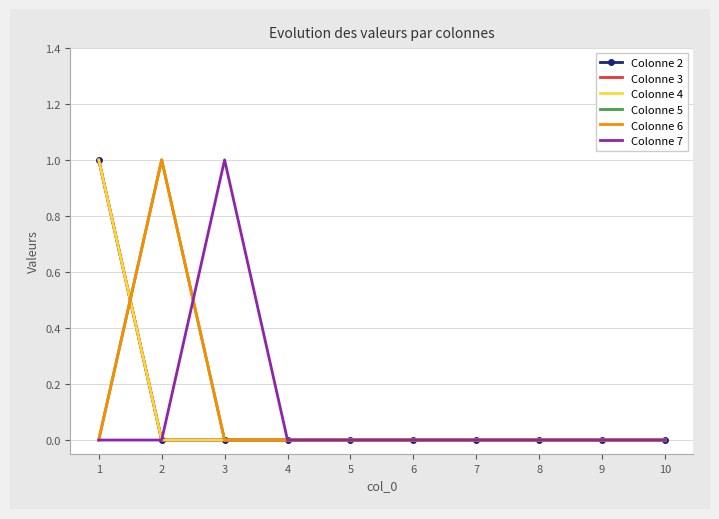

At which category is the sum across all series the highest?

1